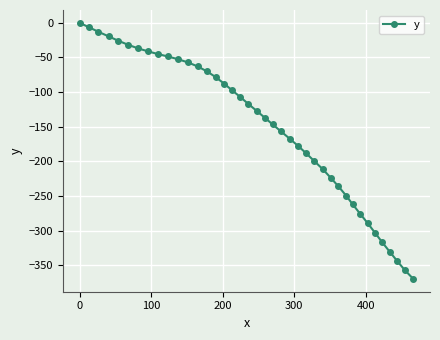

What is the minimum value shown in the chart?

-369.5